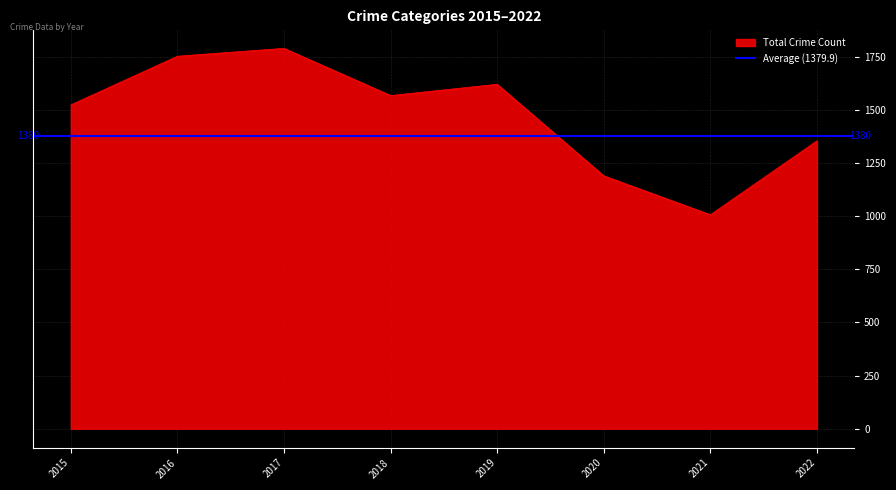

What is the lowest value of the Total Crime Count series?

1007